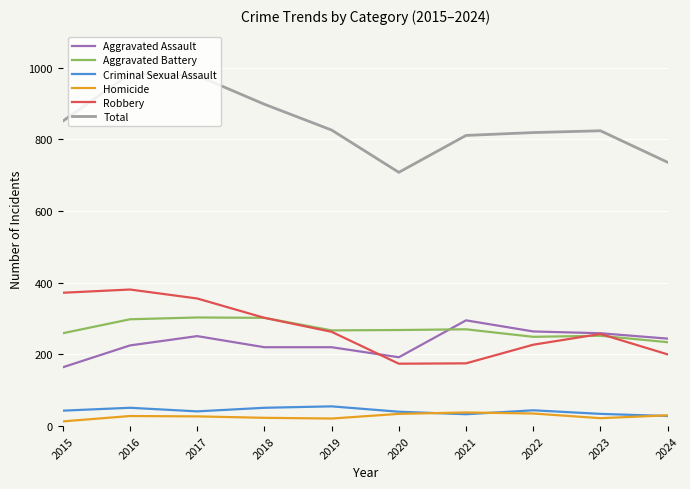

Where does the Total series first go above 826?

2015